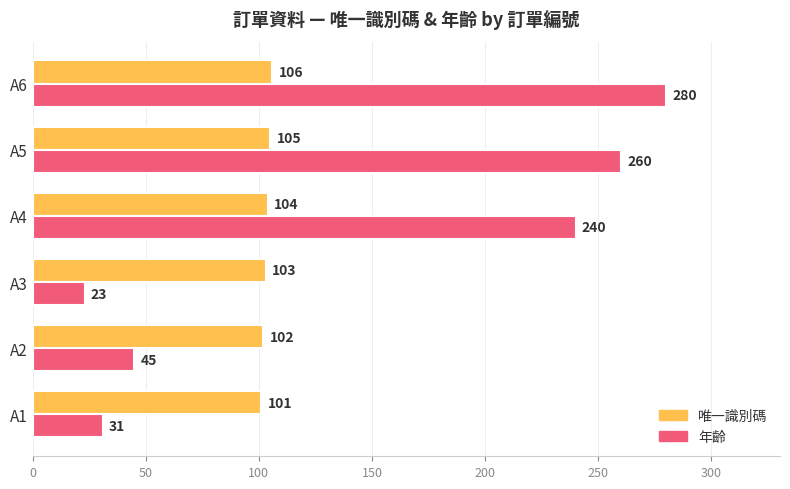

The 唯一識別碼 series shows 103 at A3. True or false?

True